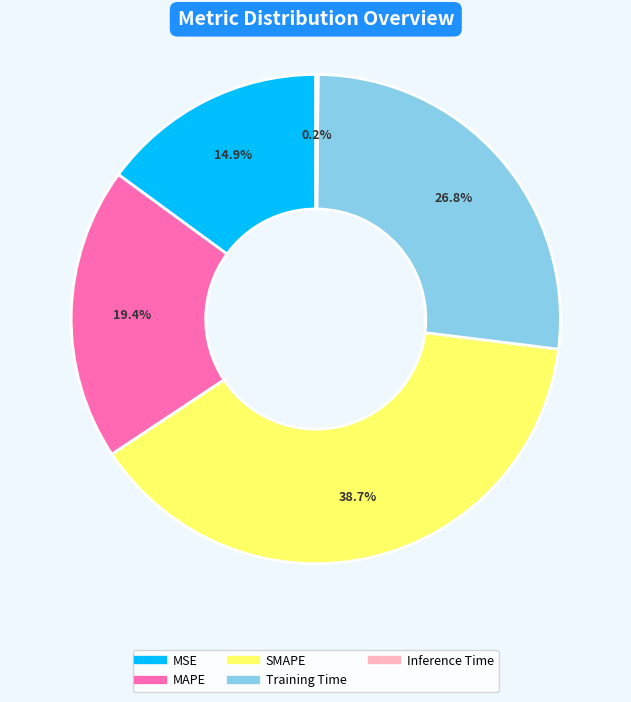

How much of the chart is everything except Training Time?

73.2%